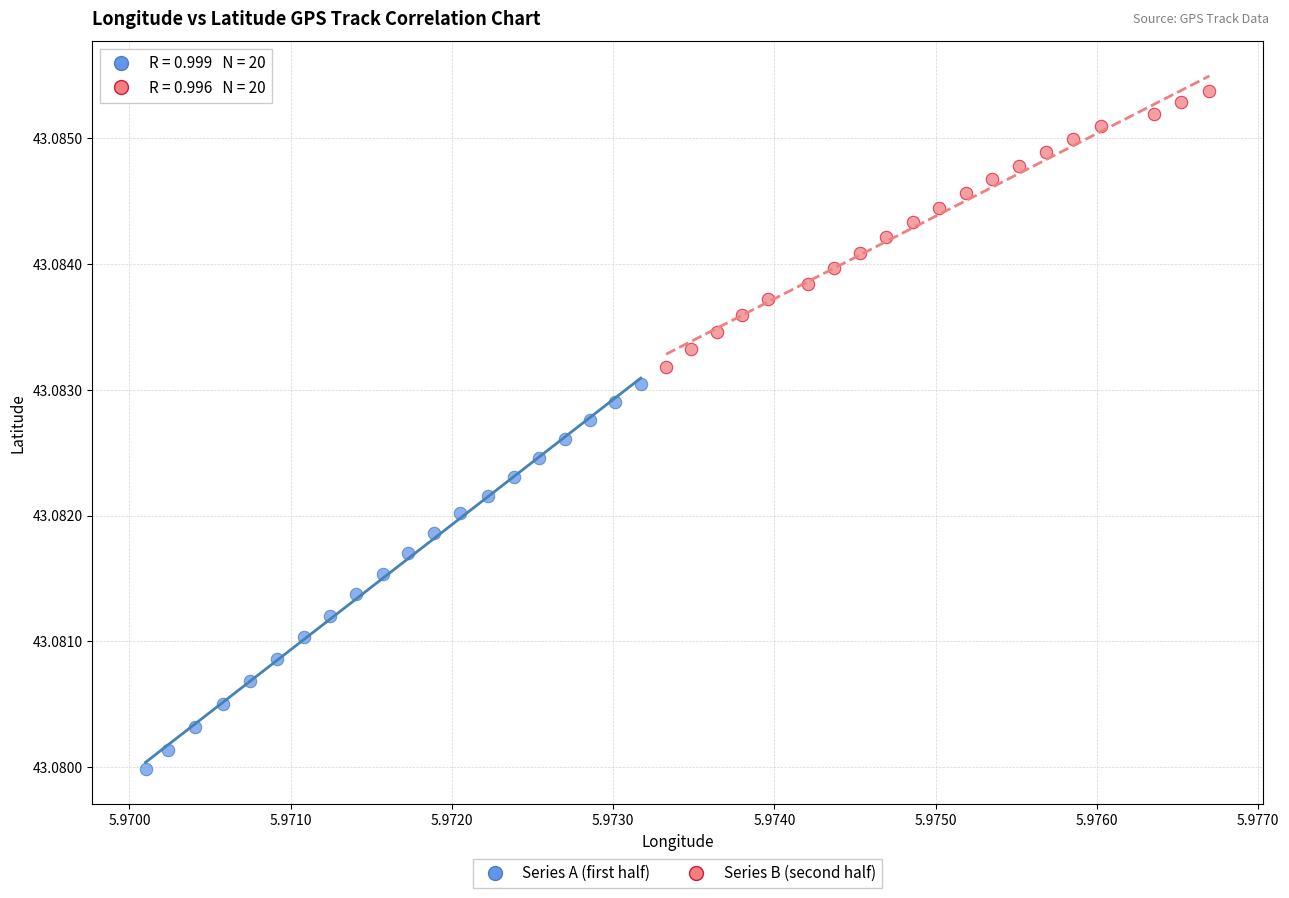

Which series contains the lowest Y value?

Series A (first half)